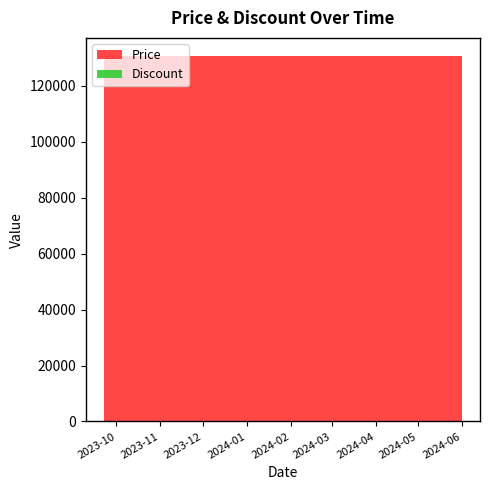

Is it true that Price equals 130500 at 2024-03-01?

True